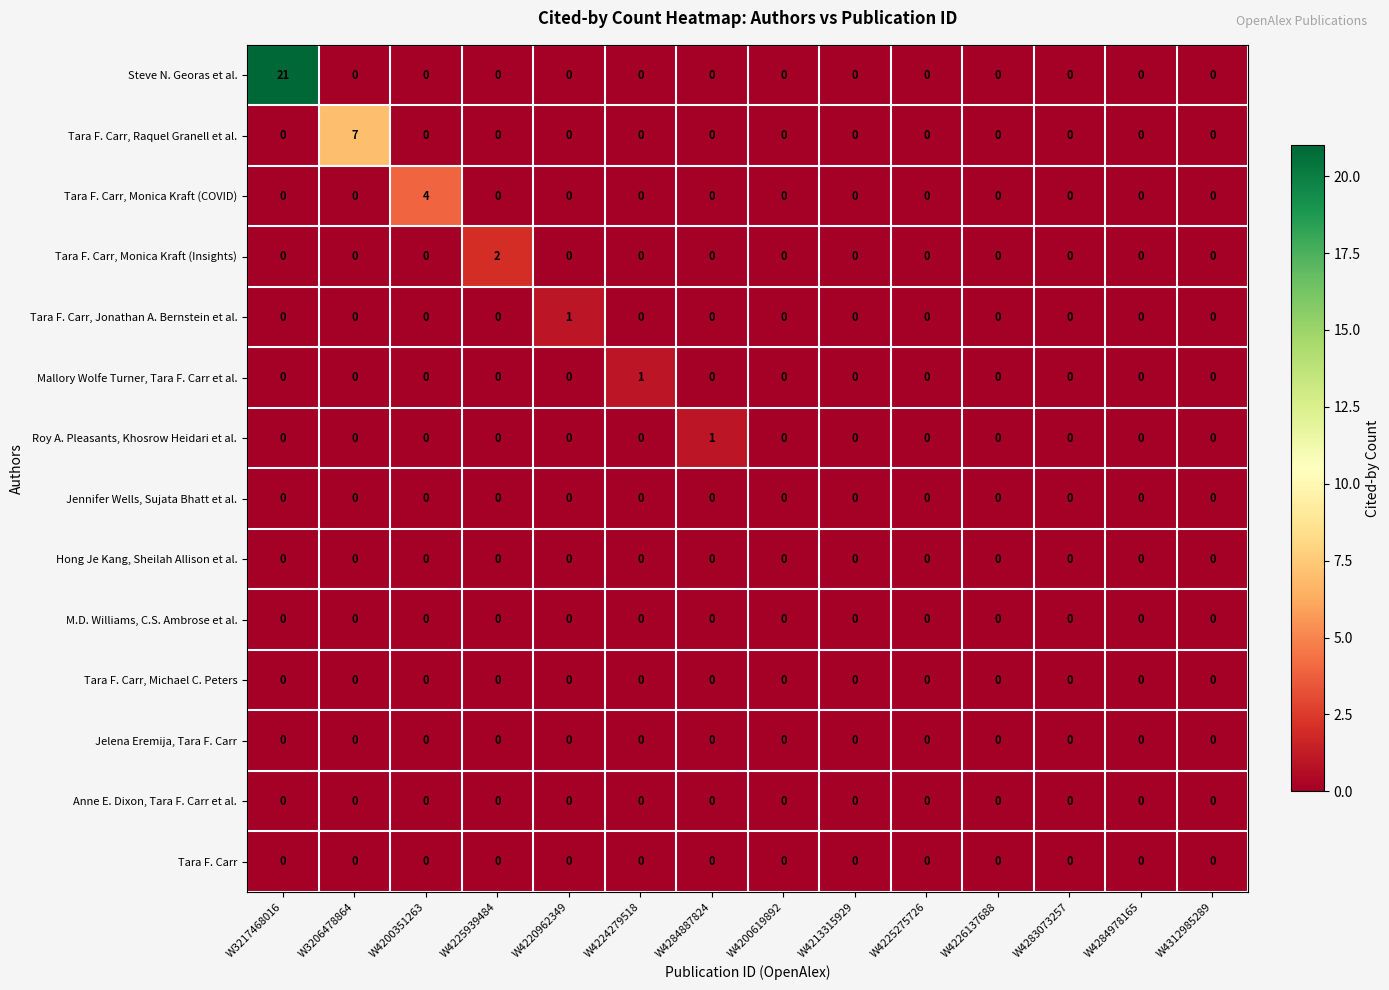

At which category is the sum across all series the highest?

W3217468016